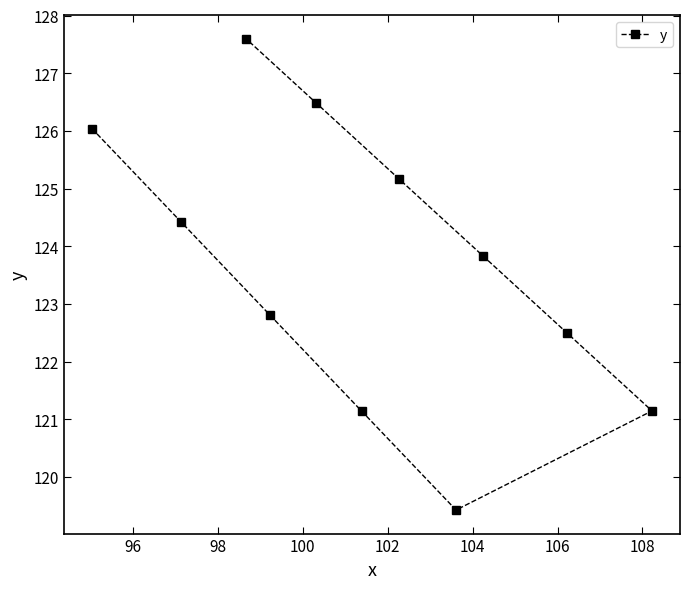

What is the difference between the maximum and minimum values?

8.2